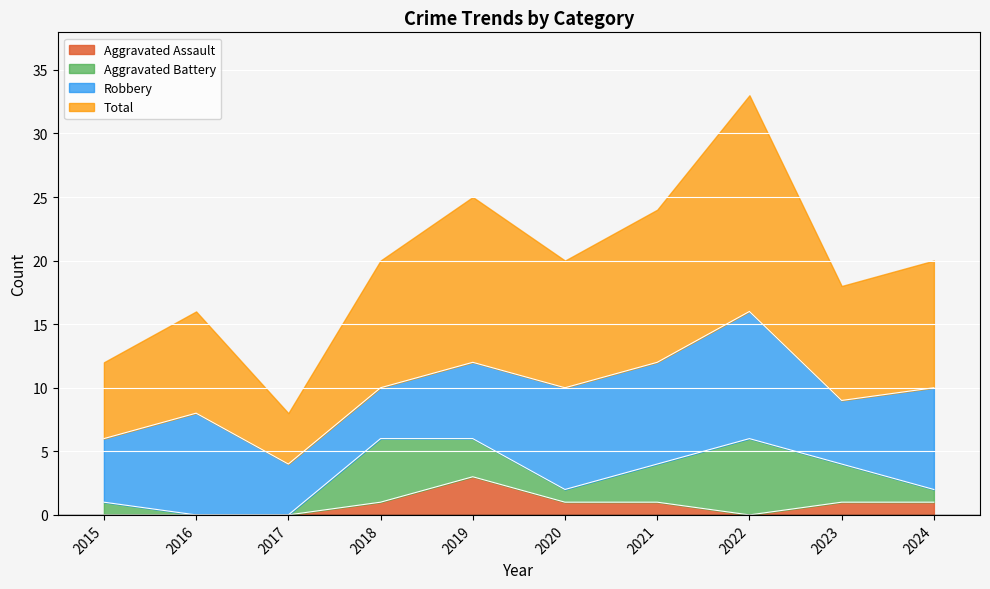

Count the number of categories in the chart.

10